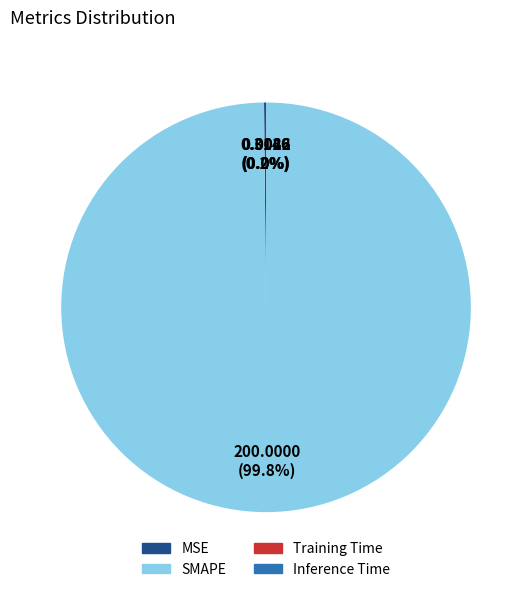

To the nearest percent, what is the average slice percentage?

25%